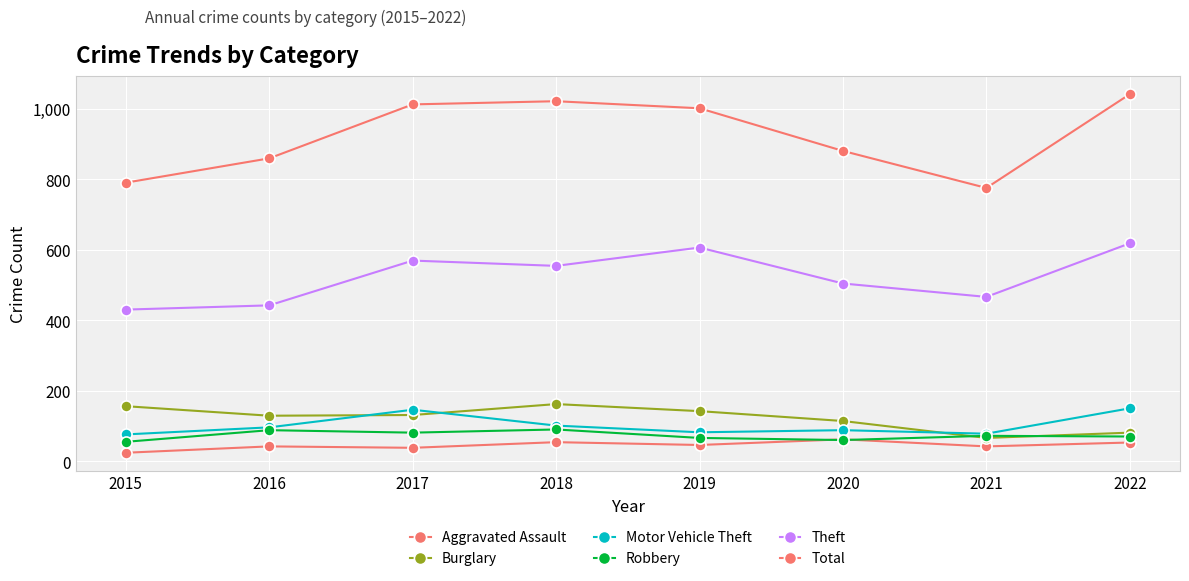

How many lines are shown in the chart?

6